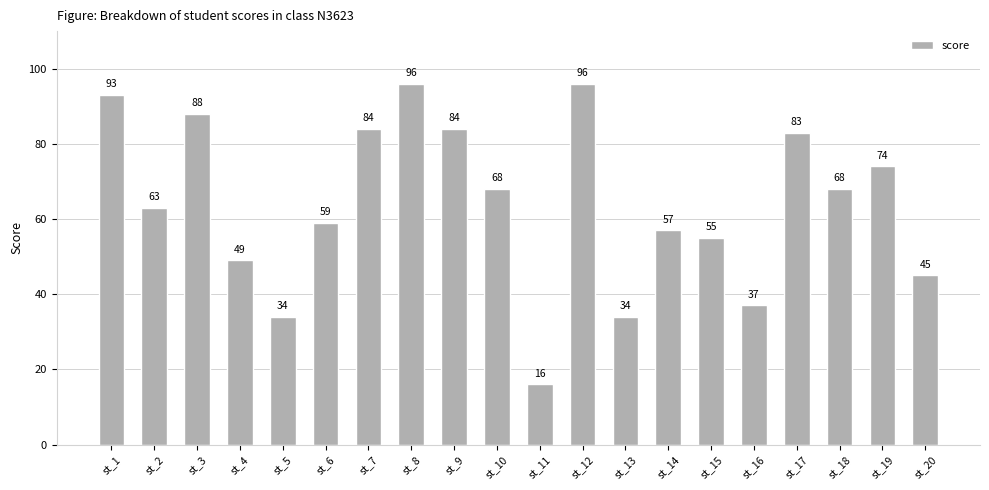

The value at st_3 is 88. True or false?

True